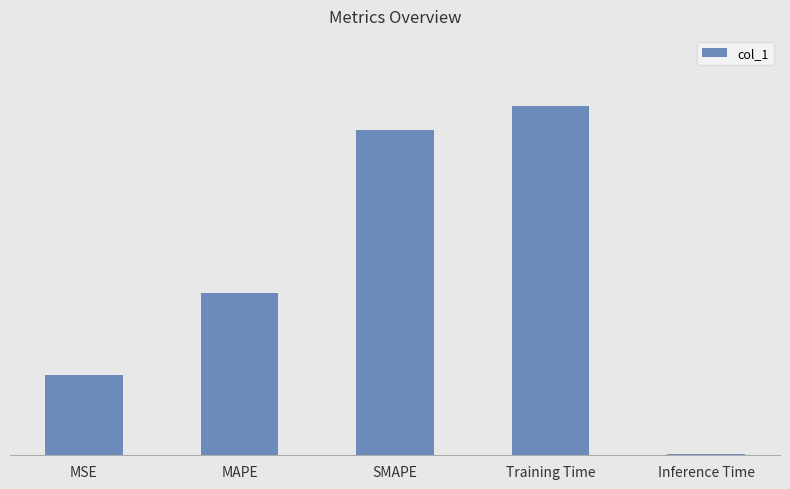

How many bars are there in total?

5